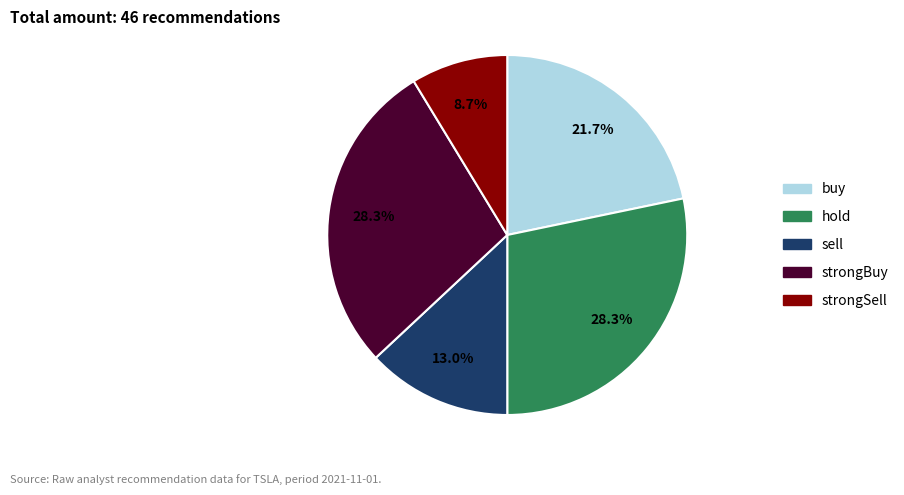

To the nearest percent, what is the difference between the sell and hold slice percentages?

15%